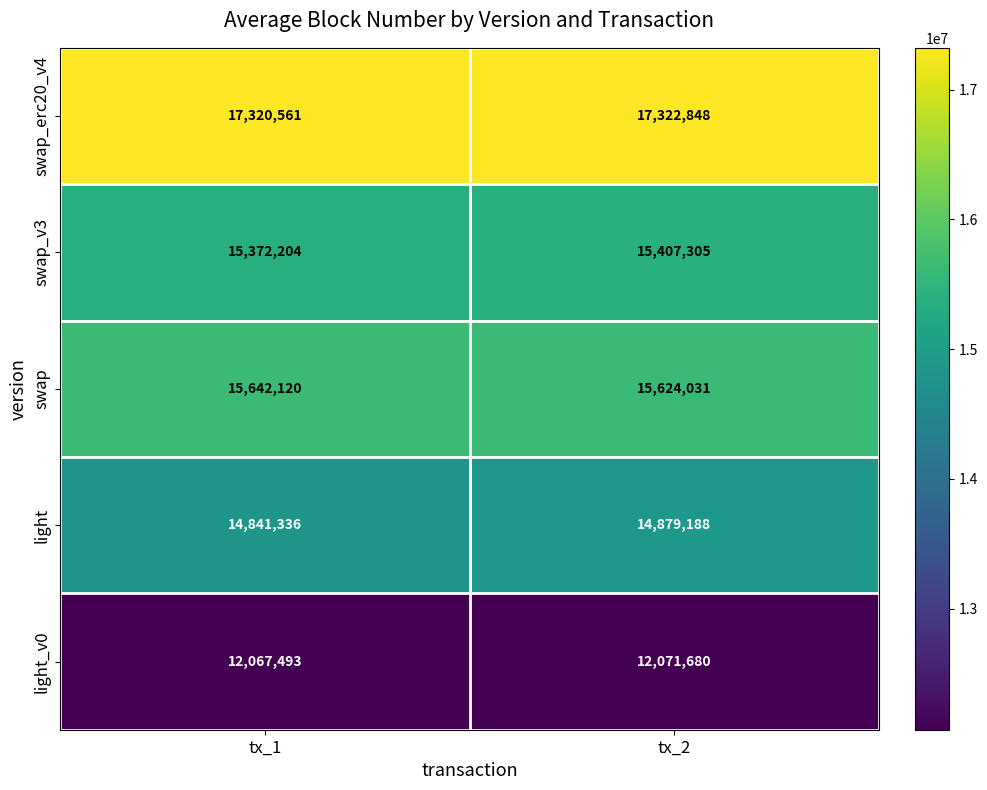

At tx_1, list the series in order from largest to smallest.

swap_erc20_v4, swap, swap_v3, light, light_v0